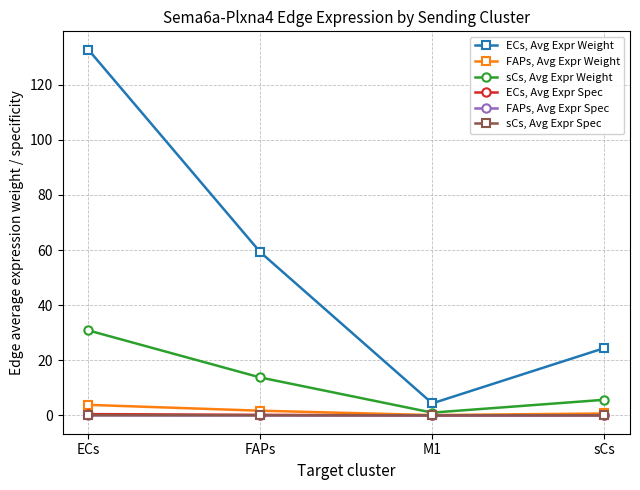

How many data points in sCs, Avg Expr Weight are less than 13?

2